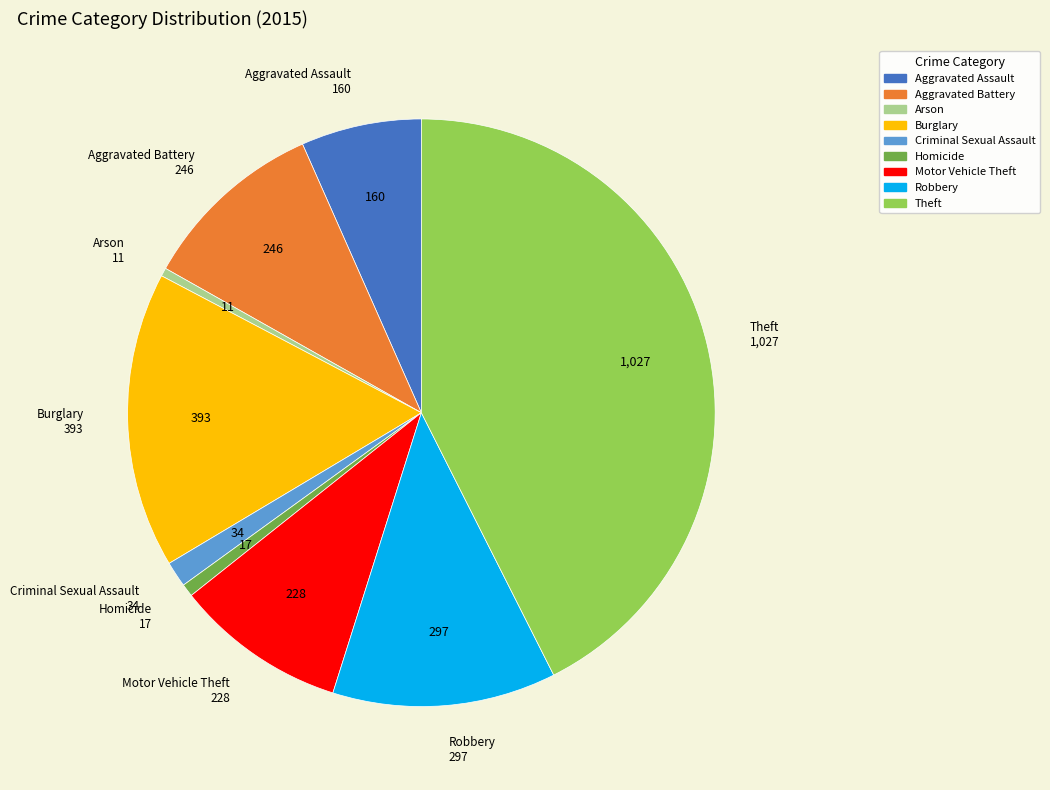

Is the sum of Burglary and Aggravated Assault greater than half?

No